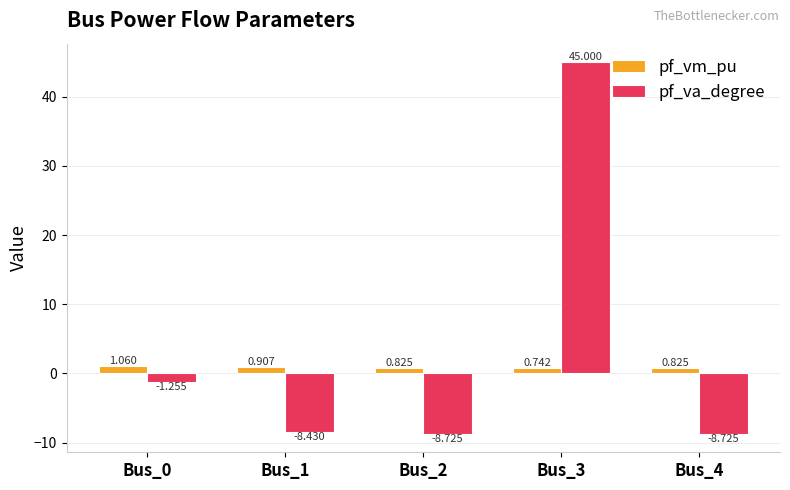

What is the maximum value for pf_va_degree?

45.0